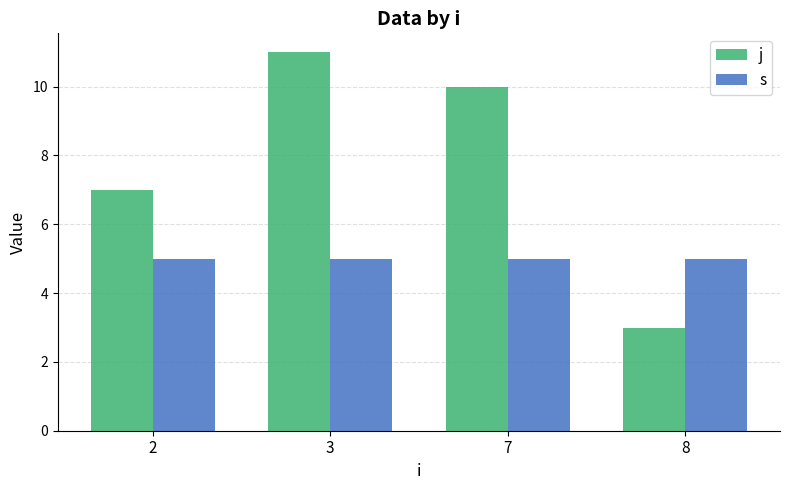

How many bars are there in total?

8